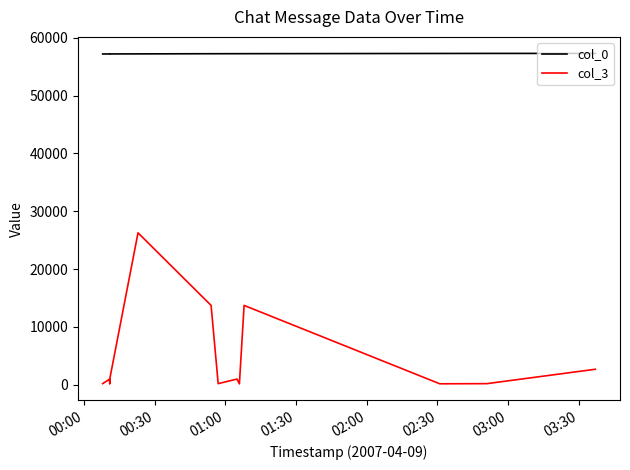

What is the sum of all col_0 values?

743951